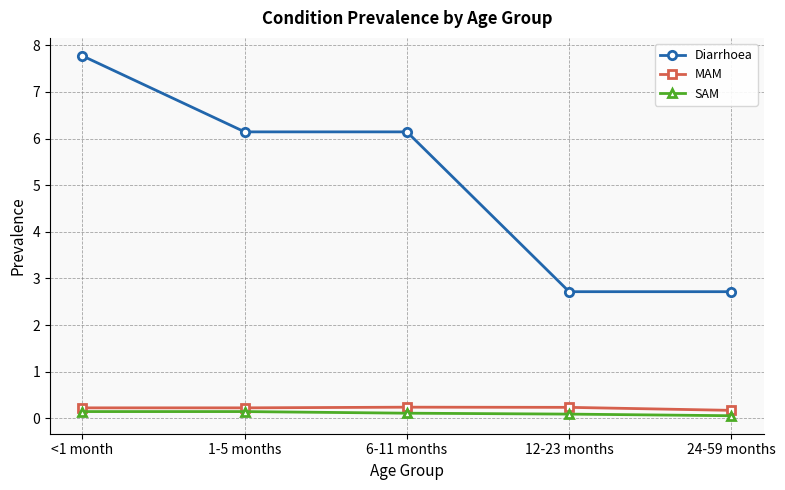

What is the maximum value for Diarrhoea?

7.8